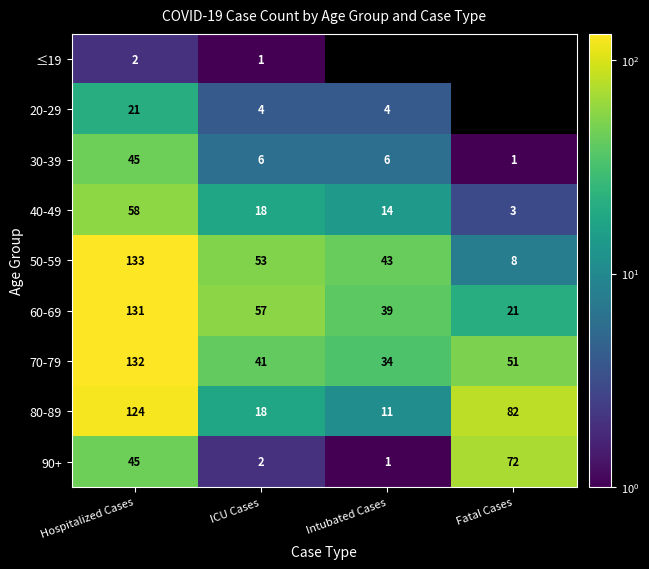

Is it true that 50-59 equals 15 at ICU Cases?

False